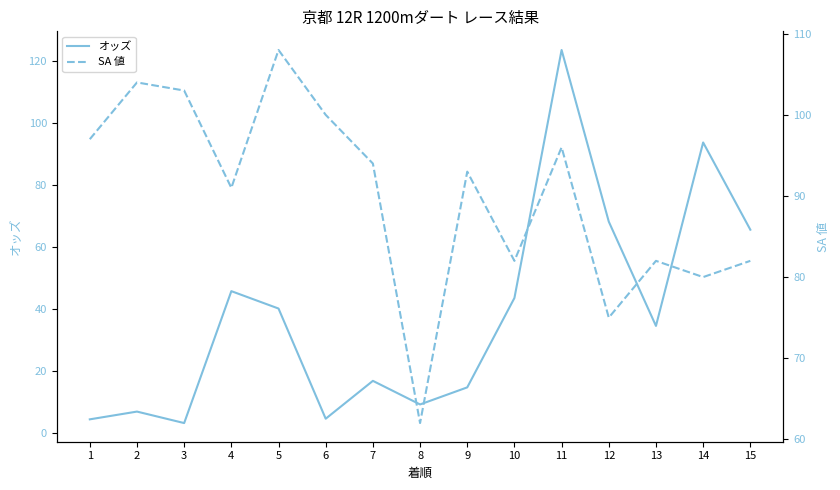

How many times do オッズ and SA 値 cross each other?

4